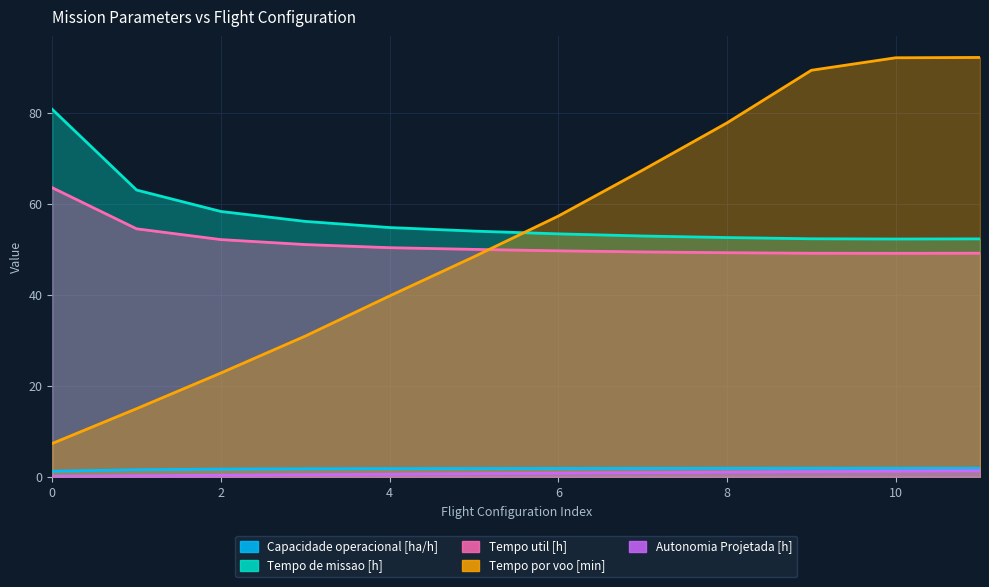

Reading right to left, list all the values displayed in this chart.

Capacidade operacional [ha/h]: 1.9	1.9	1.9	1.9	1.9	1.9	1.9	1.8	1.8	1.7	1.6	1.2
Tempo de missao [h]: 52.3	52.3	52.3	52.6	52.9	53.4	54.0	54.8	56.1	58.3	63.0	80.8
Tempo util [h]: 49.2	49.1	49.1	49.3	49.4	49.7	50.0	50.4	51.1	52.1	54.5	63.5
Tempo por voo [min]: 92.2	92.1	89.4	77.8	67.4	57.3	48.4	39.8	30.9	22.8	15.0	7.3
Autonomia Projetada [h]: 1.4	1.2	1.1	1.0	0.9	0.8	0.7	0.6	0.5	0.4	0.2	0.1